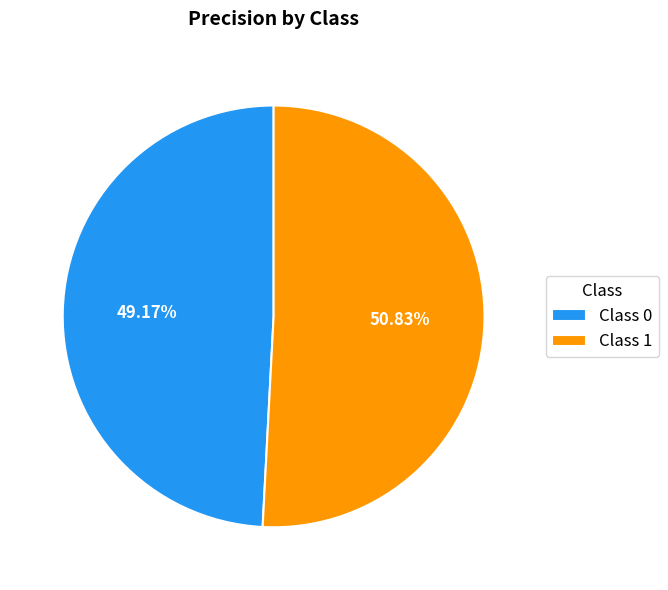

How many segments does this pie chart have?

2